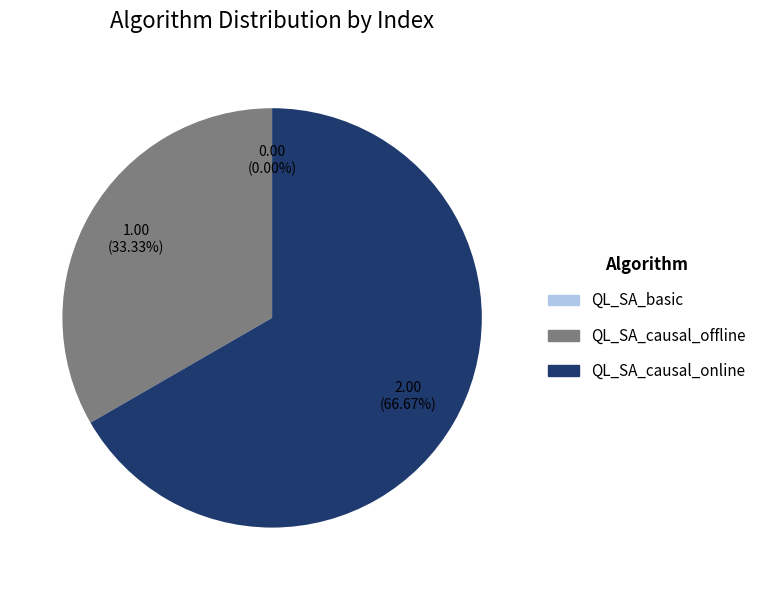

The QL_SA_causal_offline slice represents 44% of the pie. True or false?

False